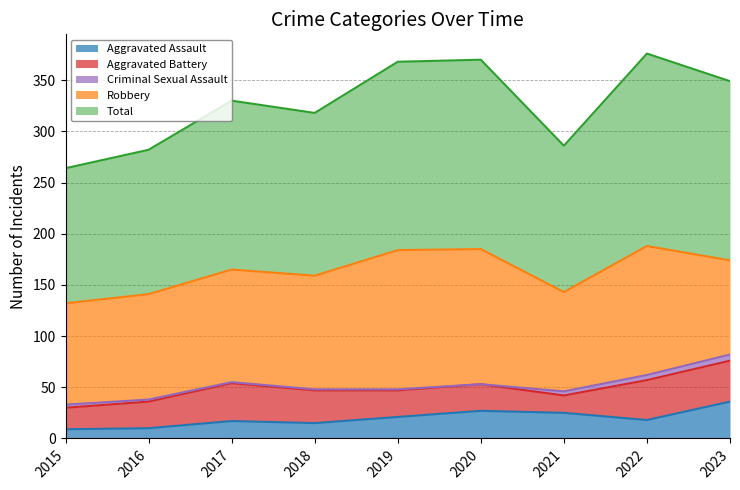

What is the value of the Criminal Sexual Assault point at the 8th from the left?

5